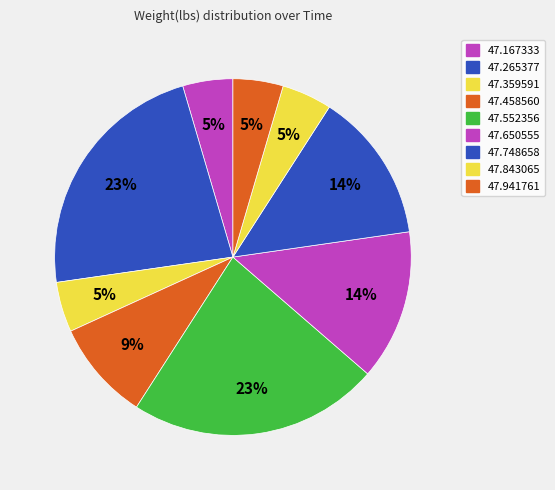

Which category has the biggest portion of the pie?

01:02:47.265377